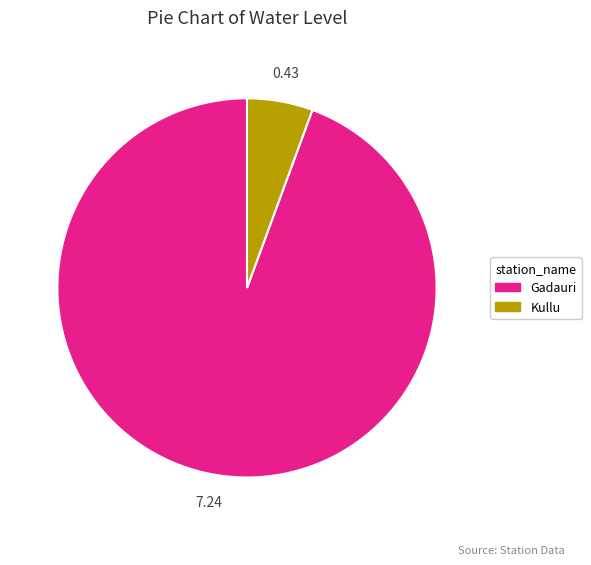

What is the largest slice in the pie chart?

Gadauri